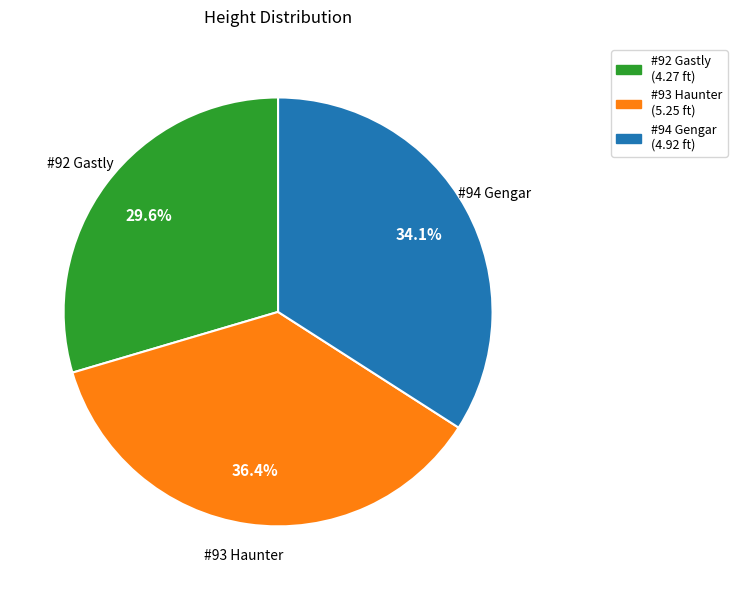

Rank the categories by value from highest to lowest.

#93 Haunter, #94 Gengar, #92 Gastly